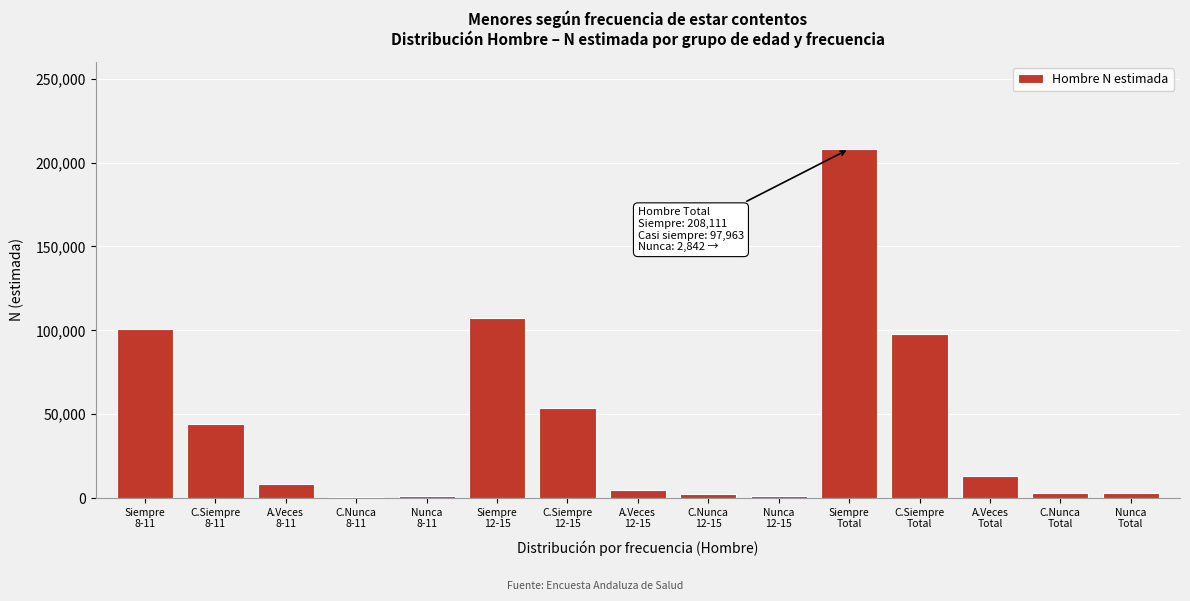

What is the greatest value displayed?

208111